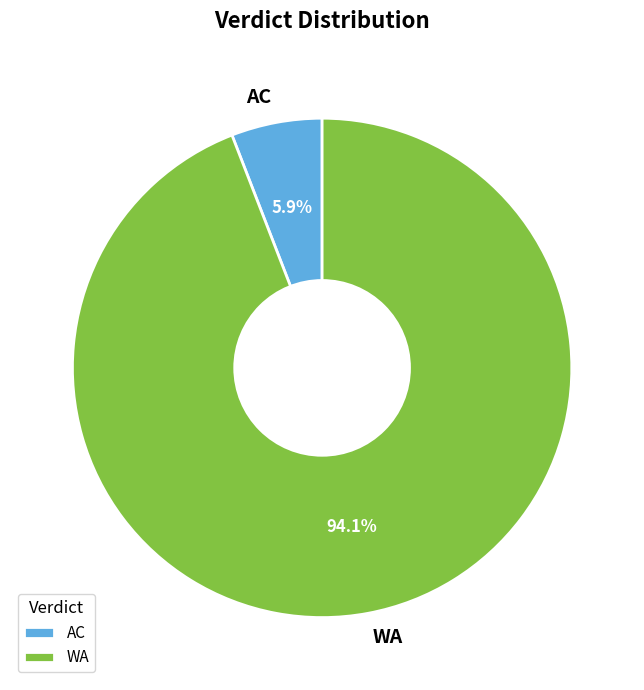

To the nearest percent, what is the combined percentage of AC and WA?

100%